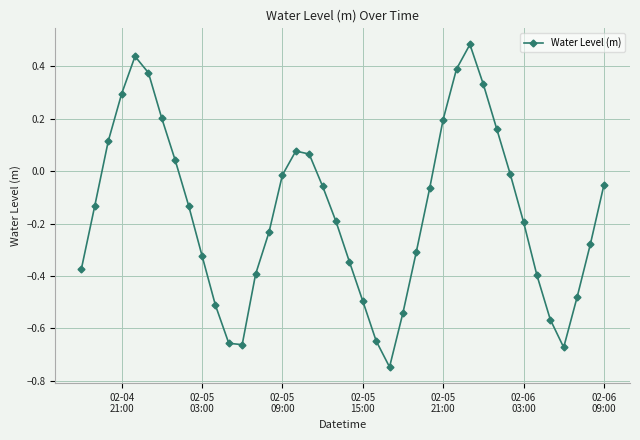

What is the sum of all values?

-6.3